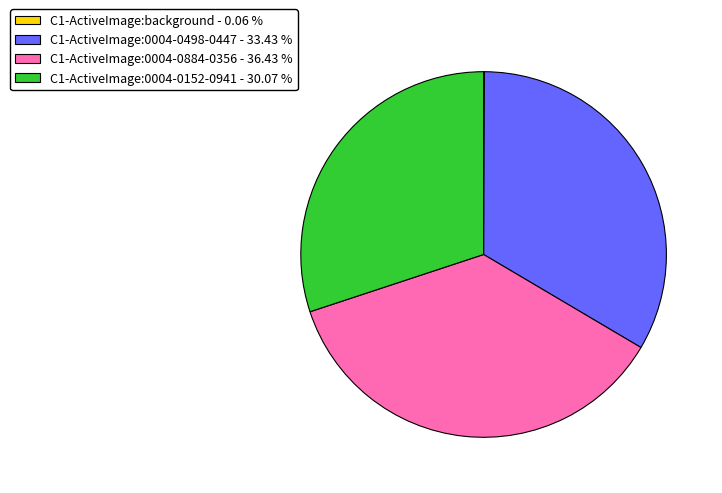

Which slice is the largest?

C1-ActiveImage:0004-0884-0356